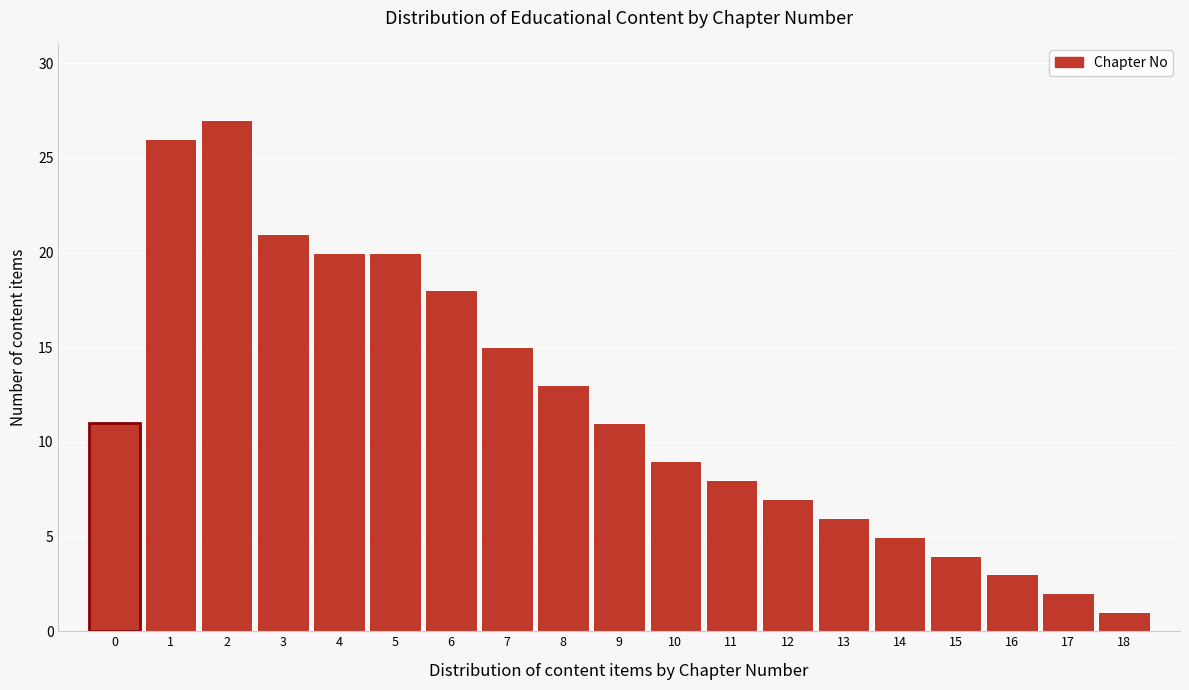

Reading left to right, what are all the values shown in this chart?

0=11	1=26	2=27	3=21	4=20	5=20	6=18	7=15	8=13	9=11	10=9	11=8	12=7	13=6	14=5	15=4	16=3	17=2	18=1